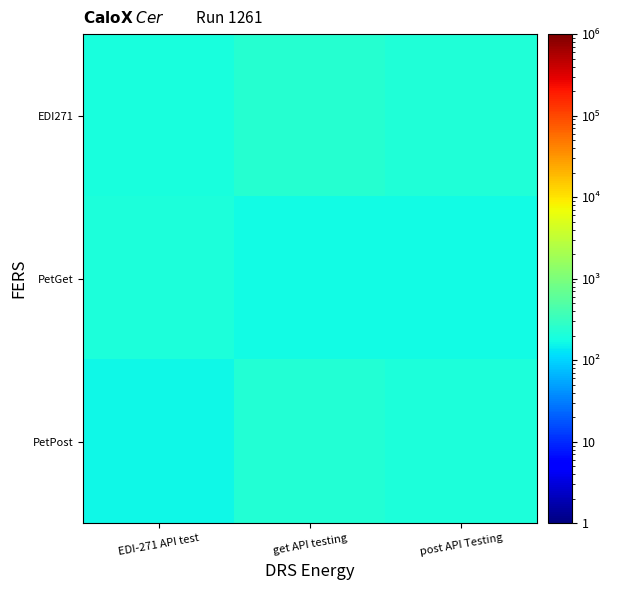

Which has a higher value, get API testing or post API Testing?

get API testing